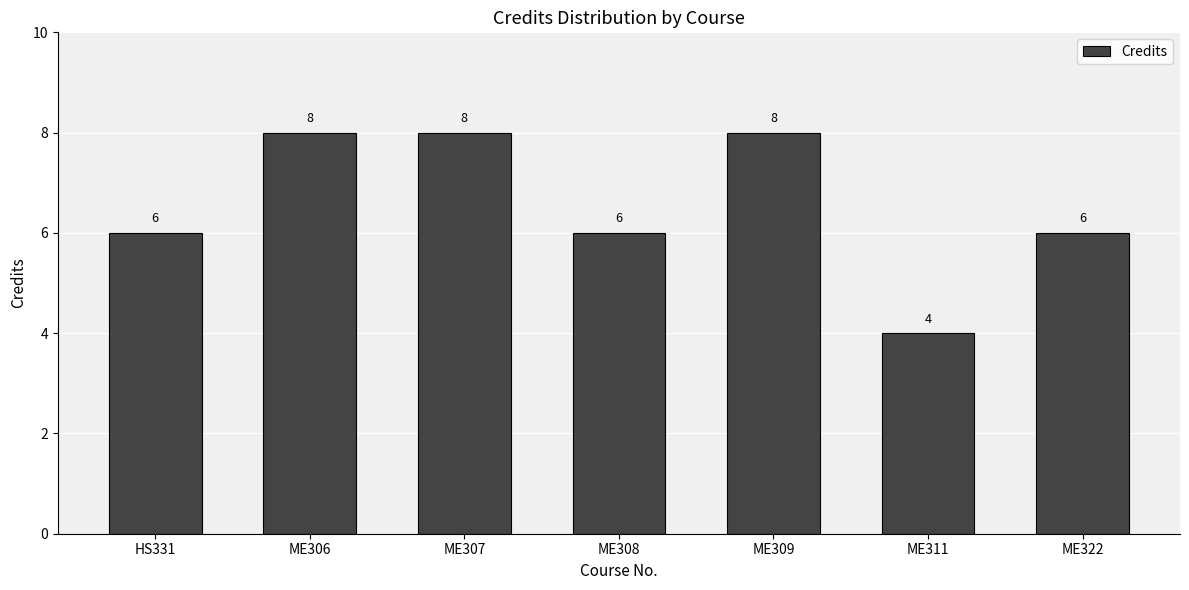

How many data points are less than 6?

1